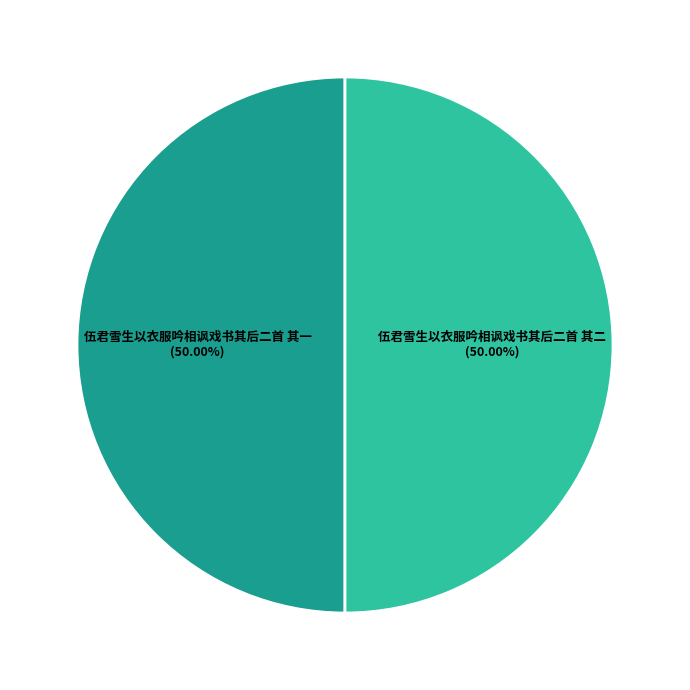

To the nearest percent, what is the average slice percentage?

50%